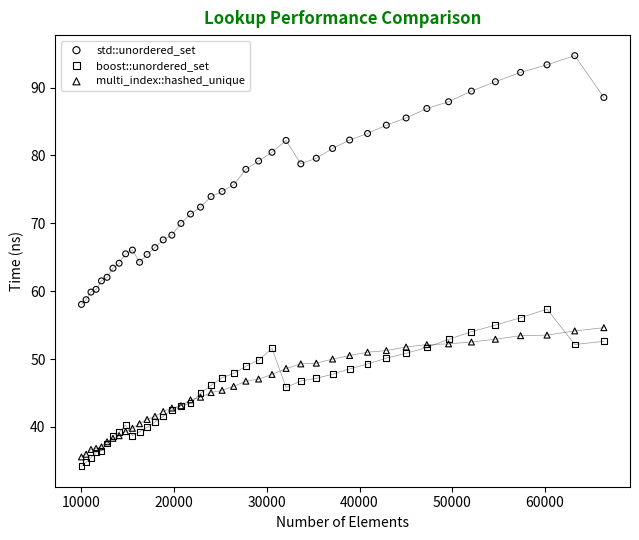

What is the X range (max minus min) for the scatter plot?

56358.0